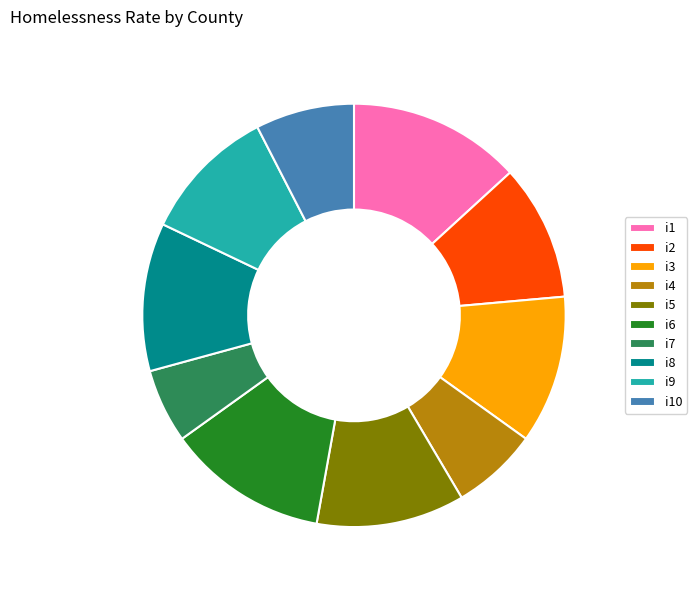

Is i8 the majority of the pie?

No